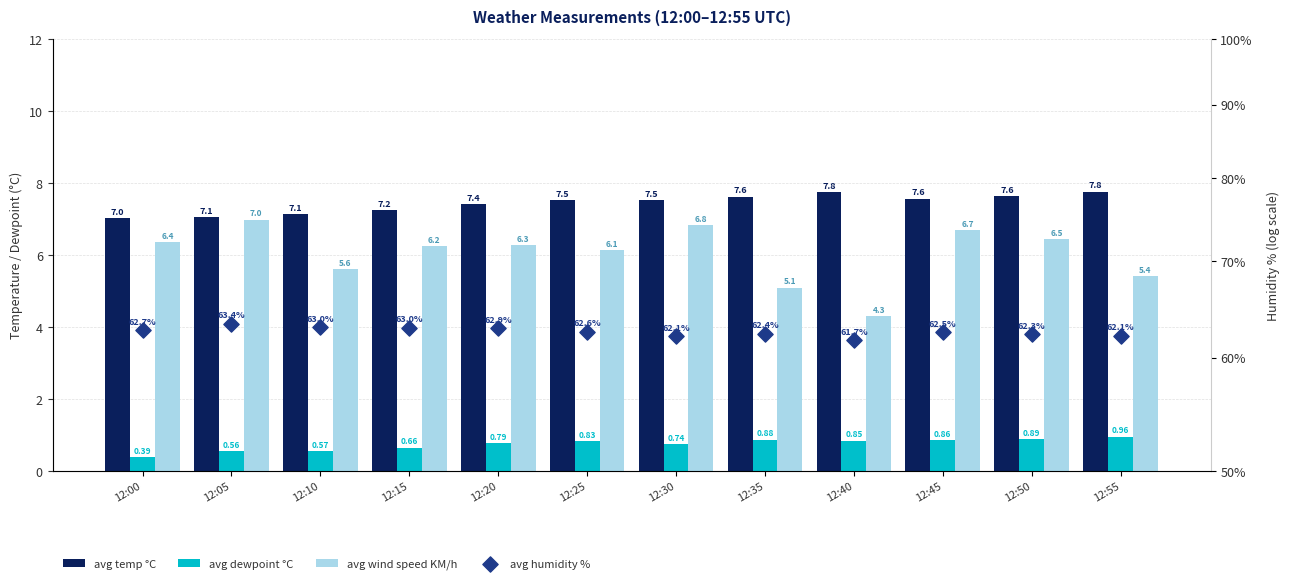

At how many categories does at least one series exceed 39?

12